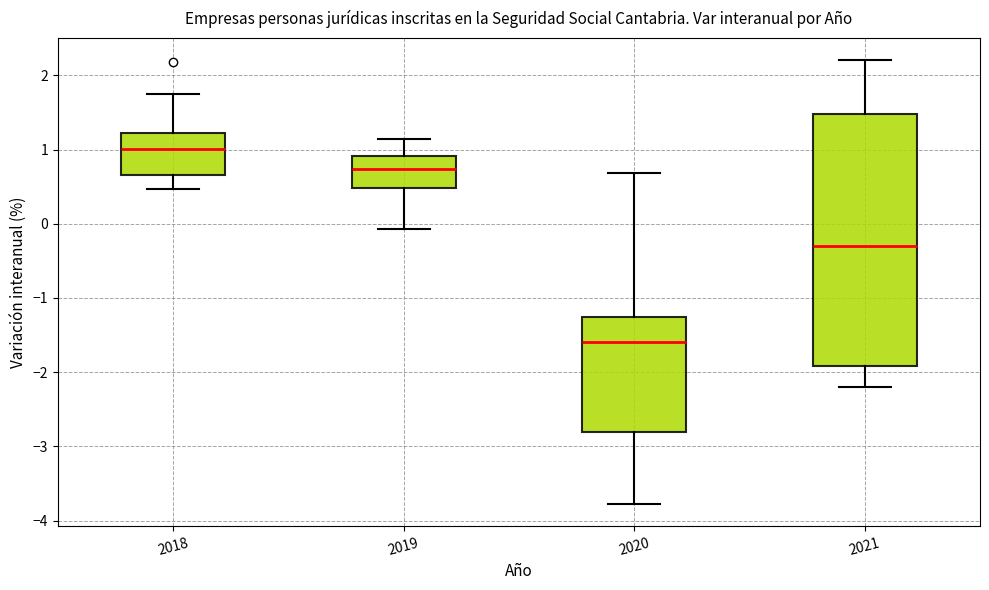

Which box has the lowest median line?

2020